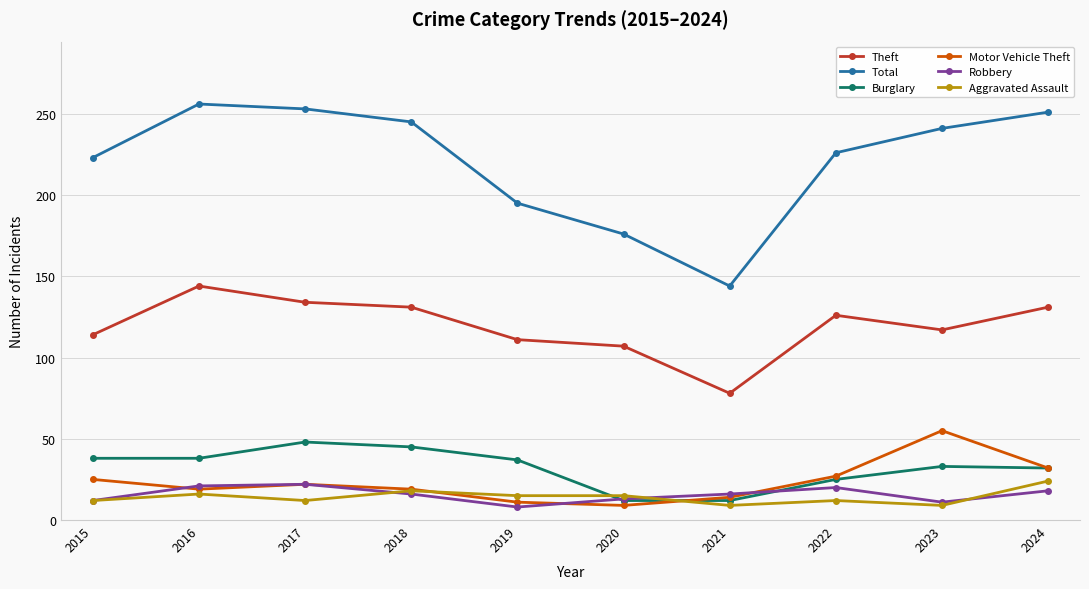

In Burglary, how many points are higher than both neighbors (excluding endpoints)?

2